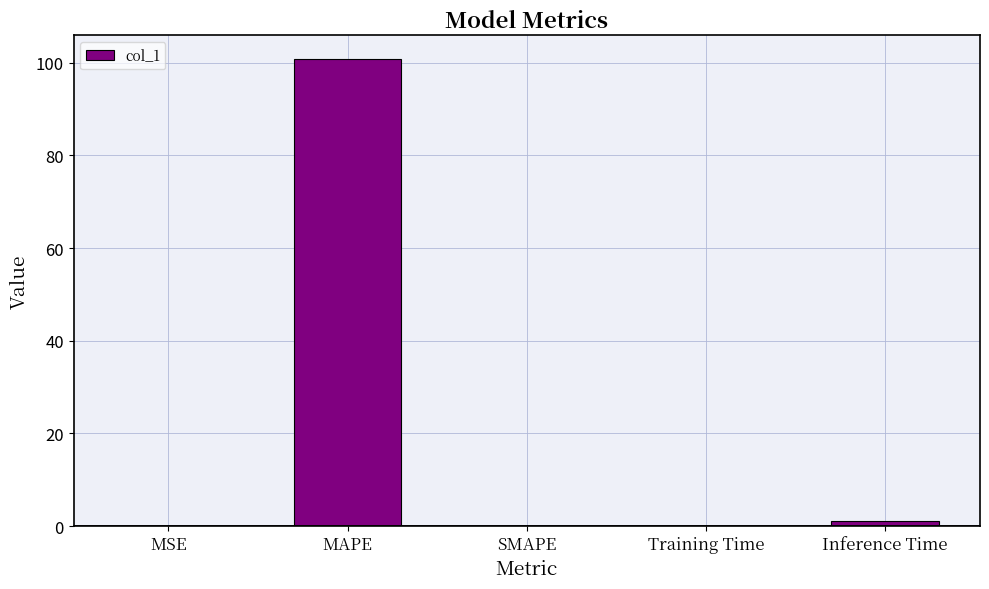

What is the maximum value shown in the chart?

100.9